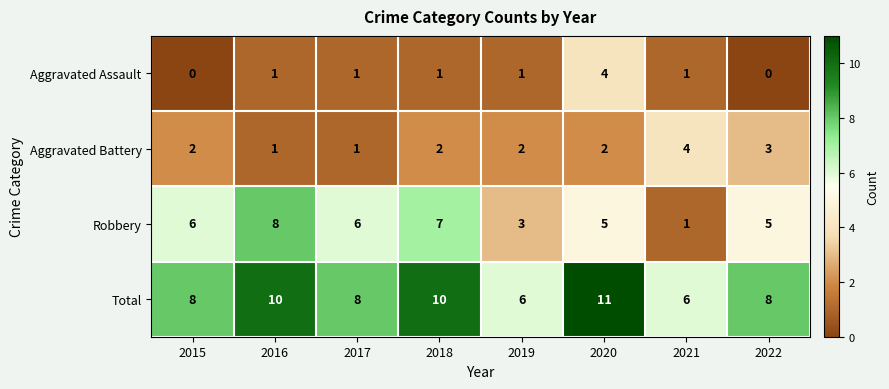

How many distinct data groups are displayed?

4